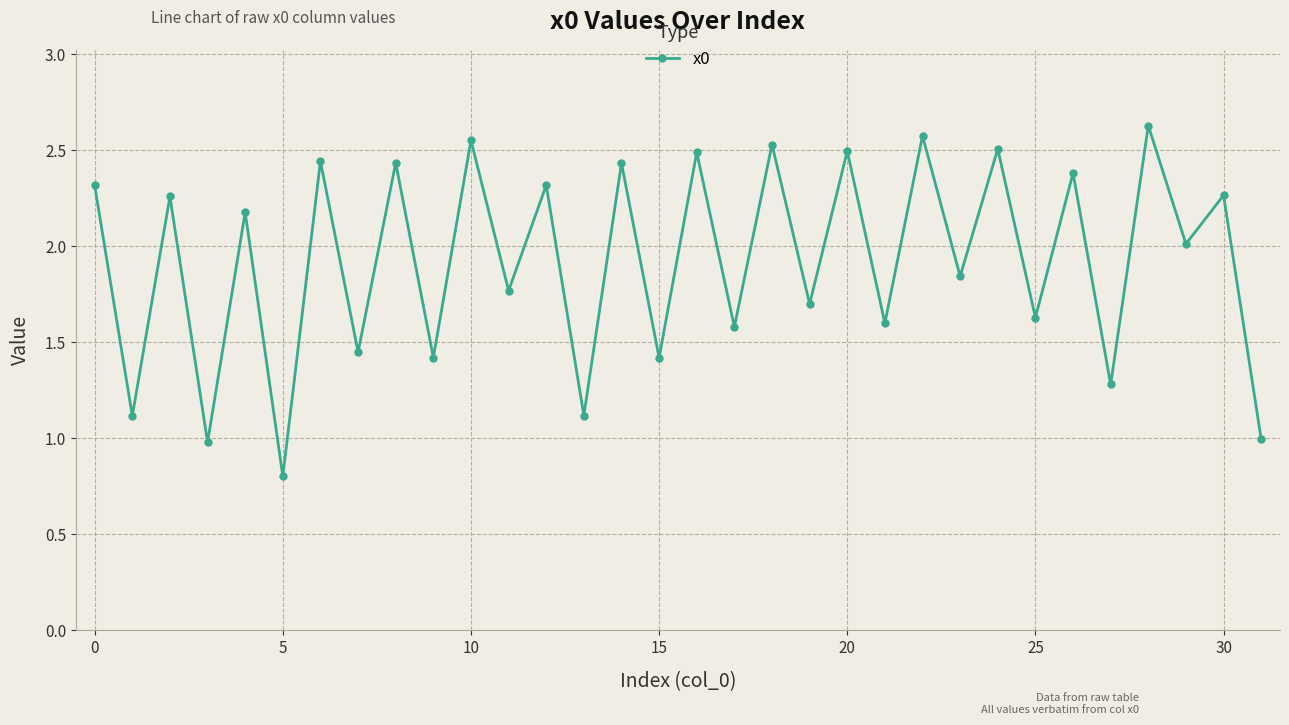

How many categories are shown in the chart?

32